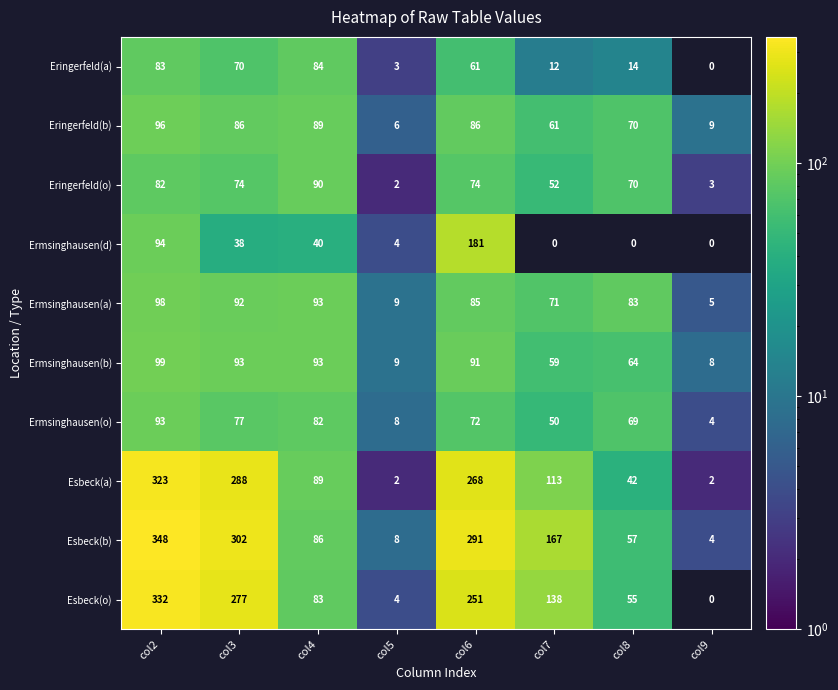

Between col5 and col8, which series saw the biggest shift?

Ermsinghausen(a)